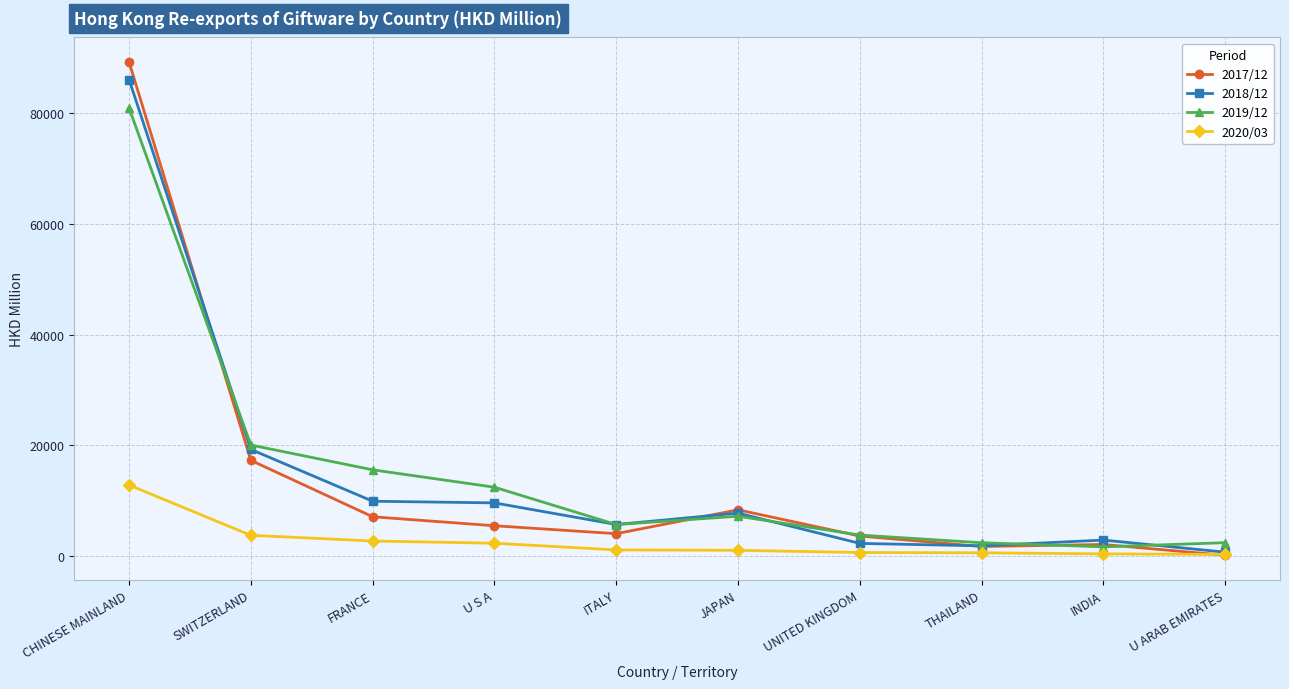

Which series has the widest spread of values?

2017/12